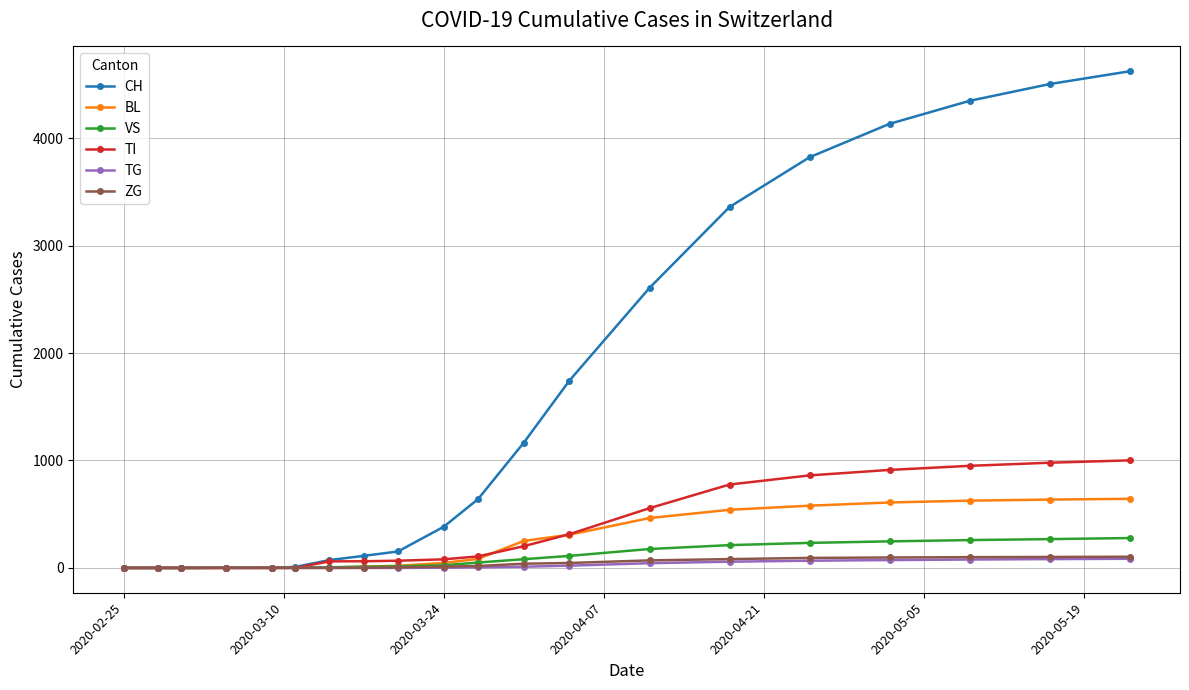

What is the maximum value for VS?

278